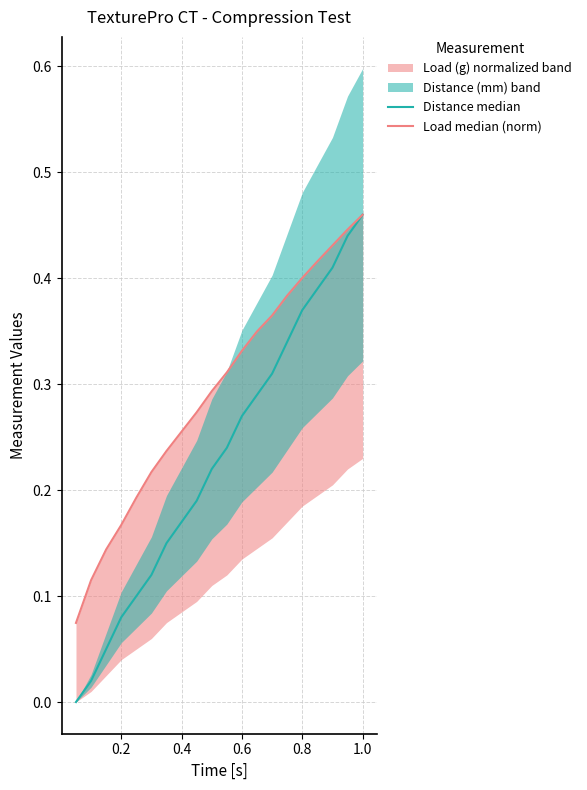

Does the chart have visible grid lines?

Yes